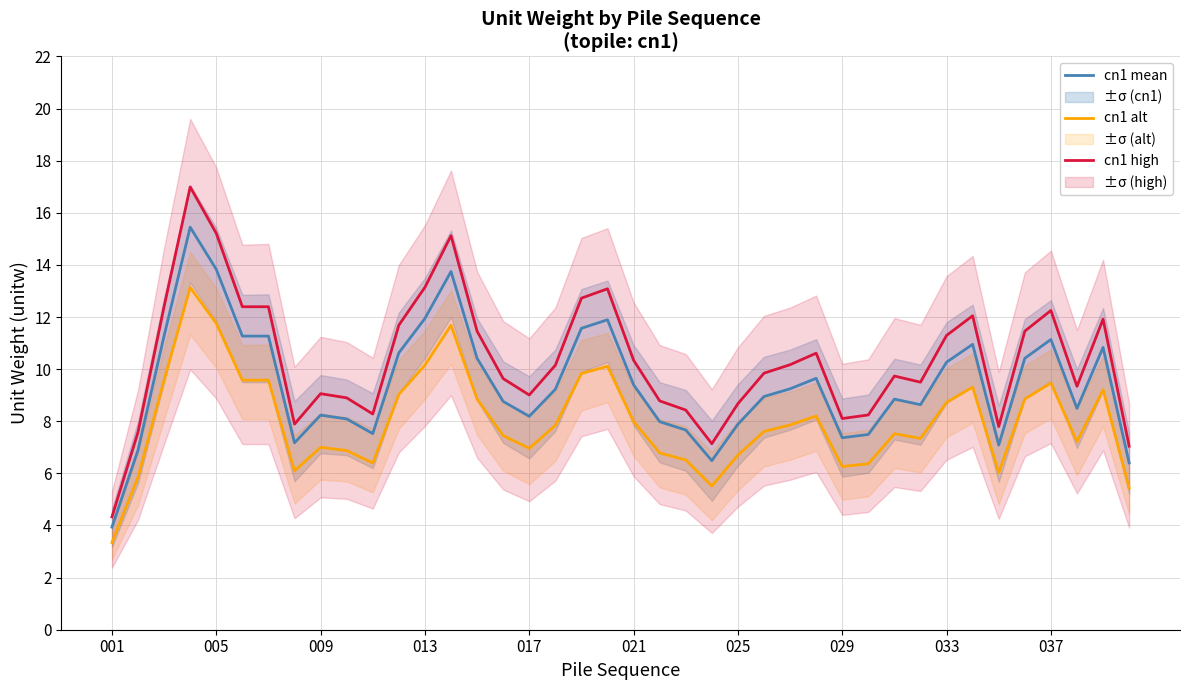

What is the minimum value for cn1 mean?

3.9